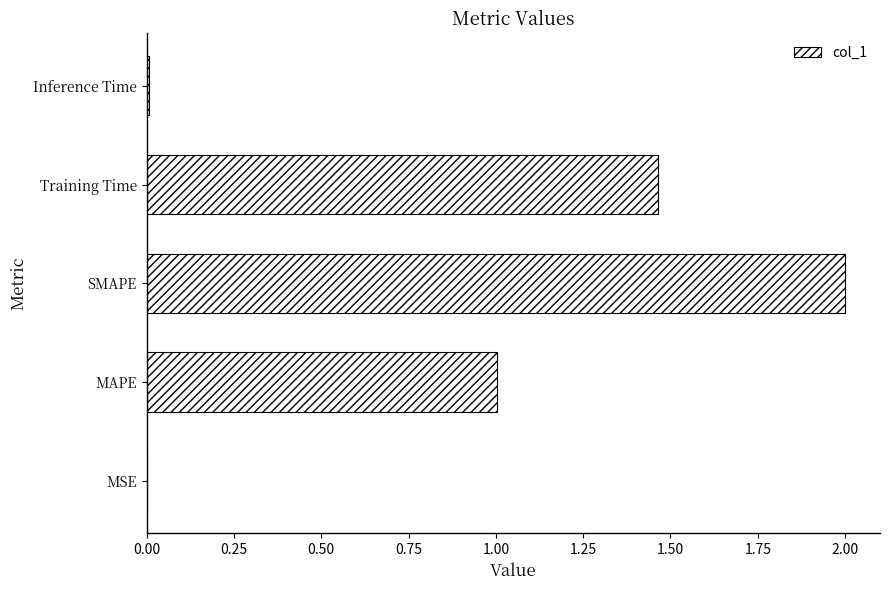

What is the greatest value displayed?

2.0